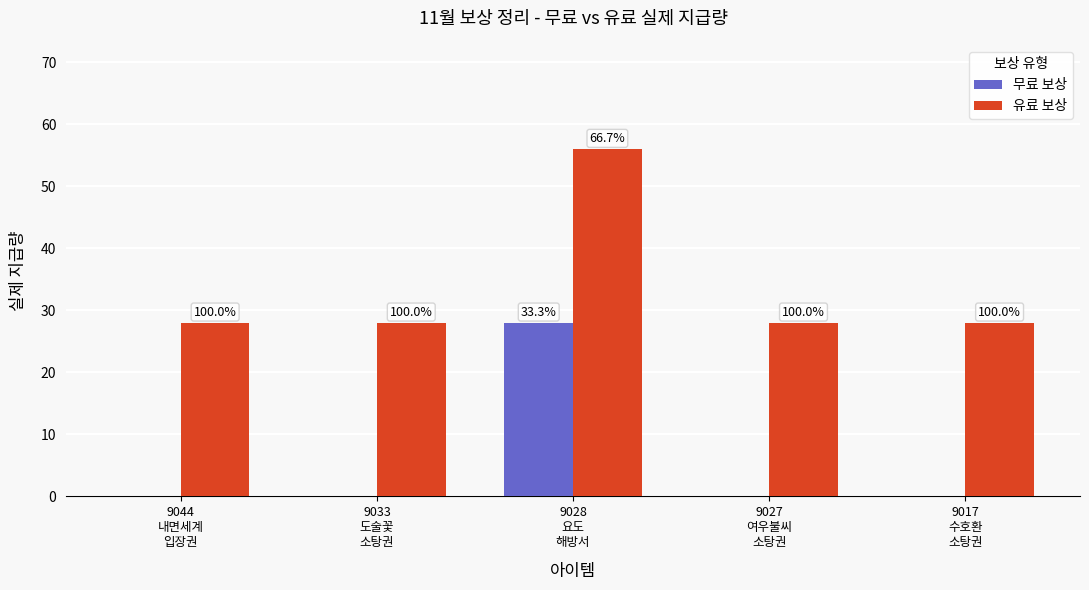

What are all the series names shown in the legend?

무료 보상, 유료 보상